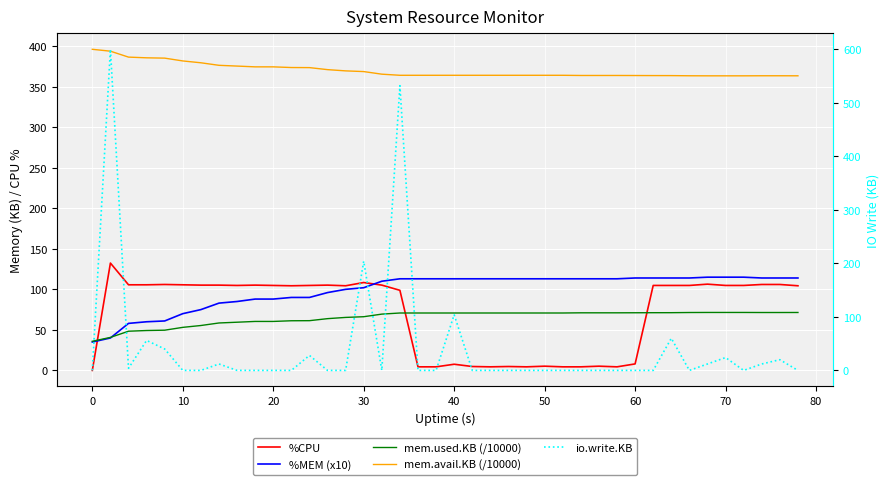

What are all the series names shown in the legend?

%CPU, %MEM (x10), mem.used.KB (/10000), mem.avail.KB (/10000), io.write.KB